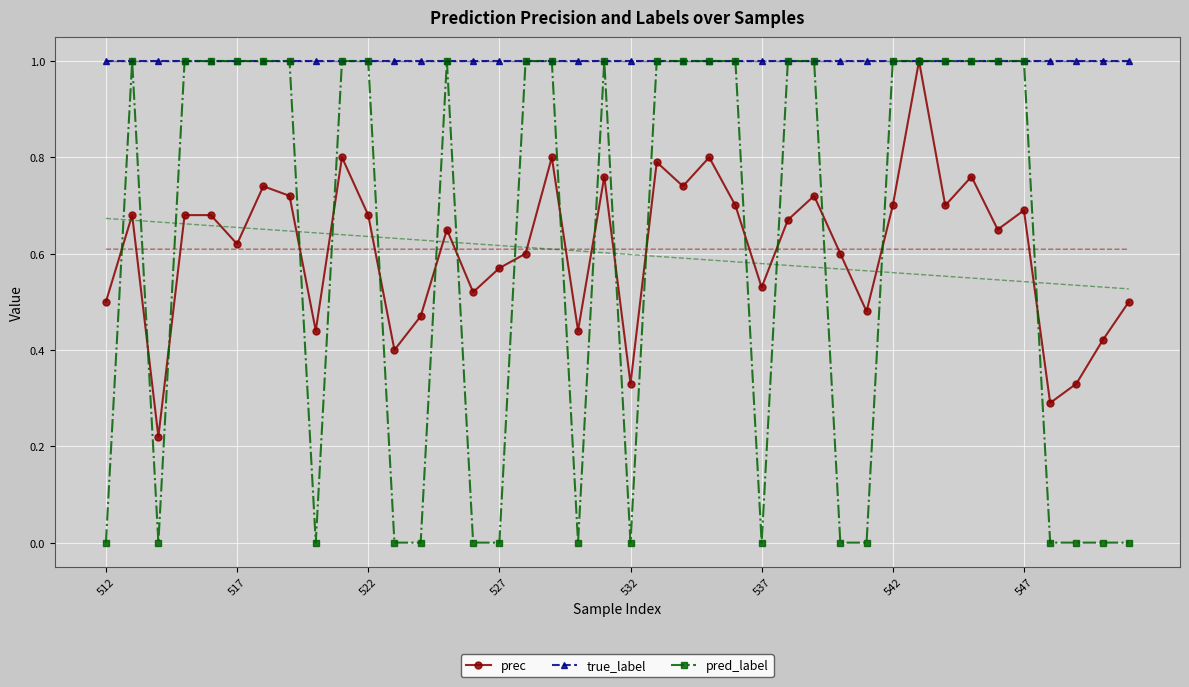

What is the minimum value for true_label?

1.0